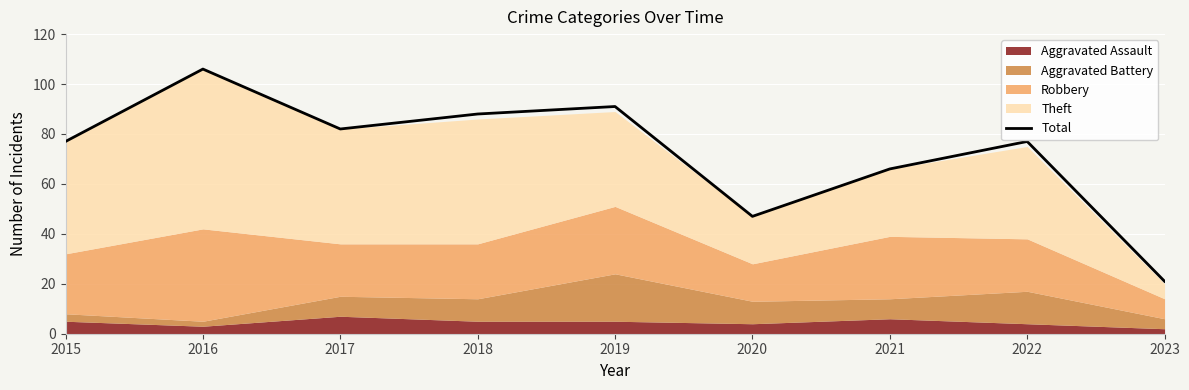

What is the ratio of the value at 2023 to the value at 2019?

0.2